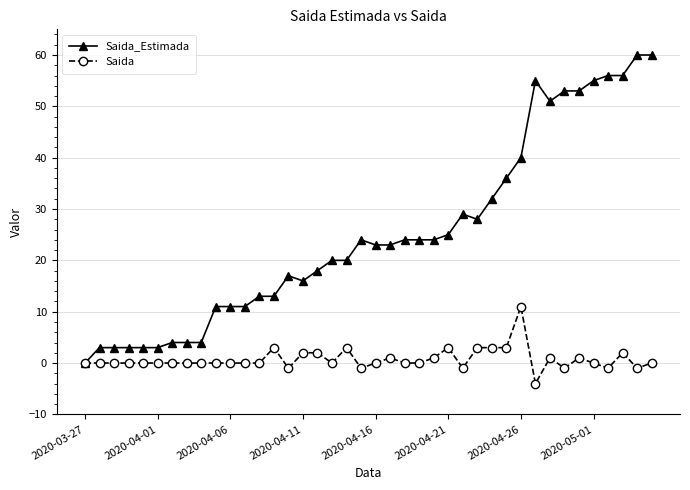

Which series has the largest total across all categories?

Saida_Estimada